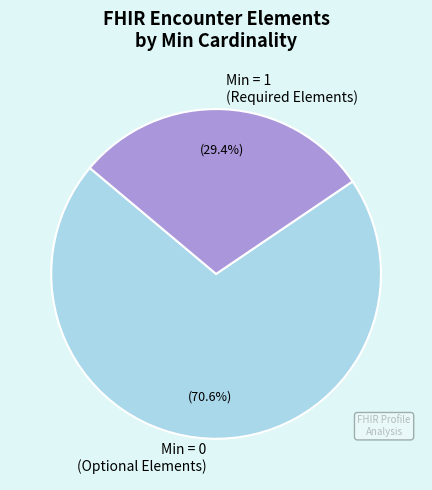

What is the smallest slice in the pie chart?

Min = 1 (Required Elements)